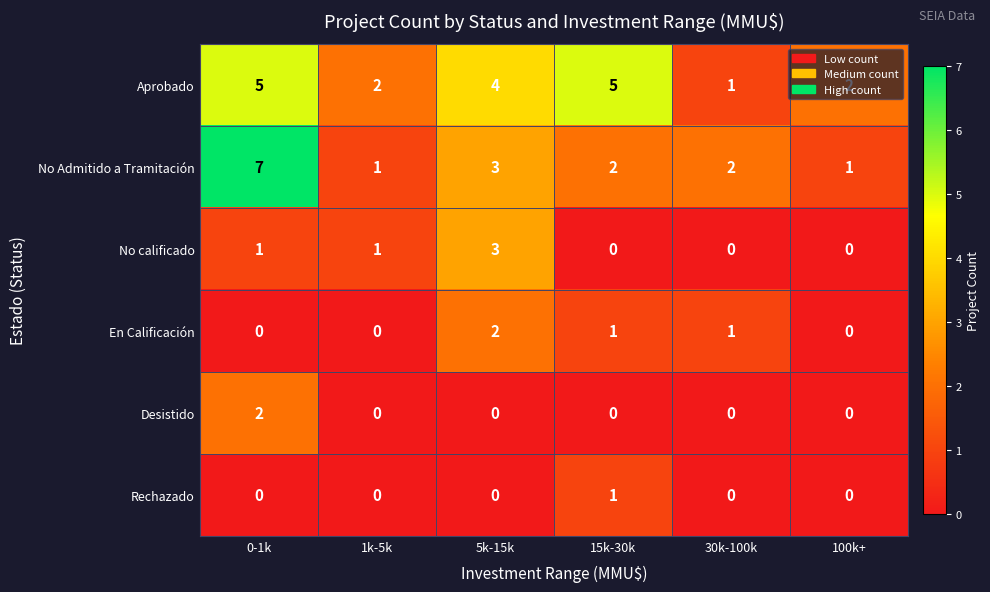

What is the sum of the Aprobado values at 15k-30k and 1k-5k?

7